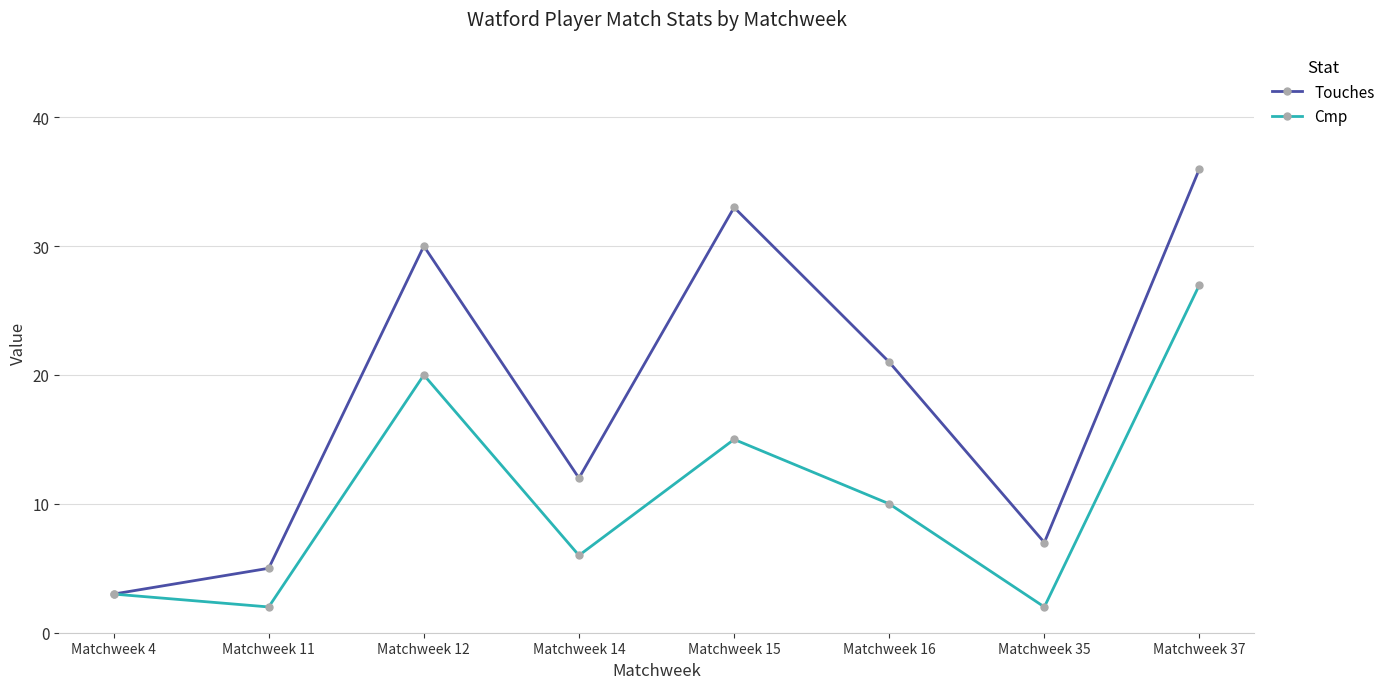

What is the value of the Touches point at the 8th from the left?

36